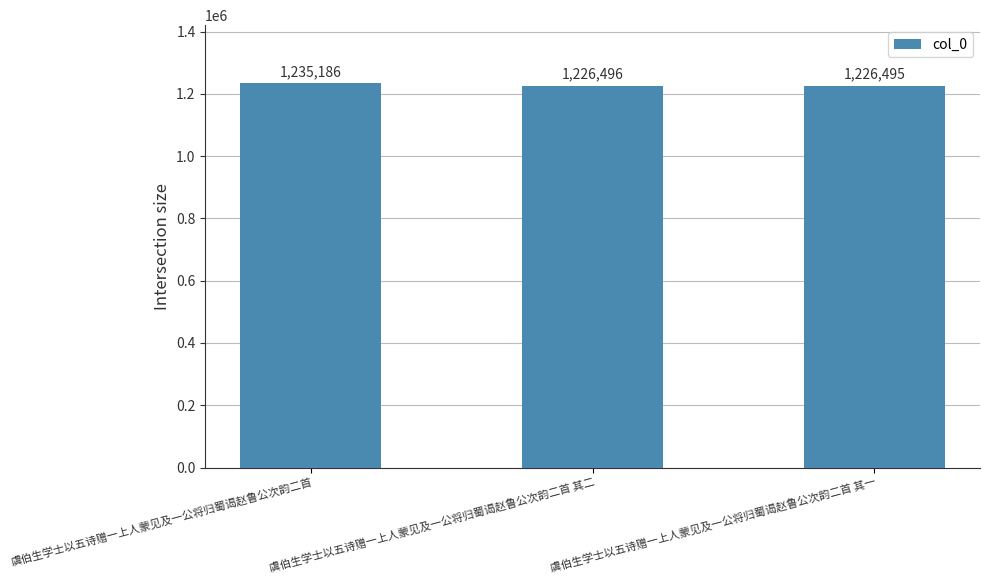

Reading left to right, transcribe all the data shown in this chart.

1235186	1226496	1226495